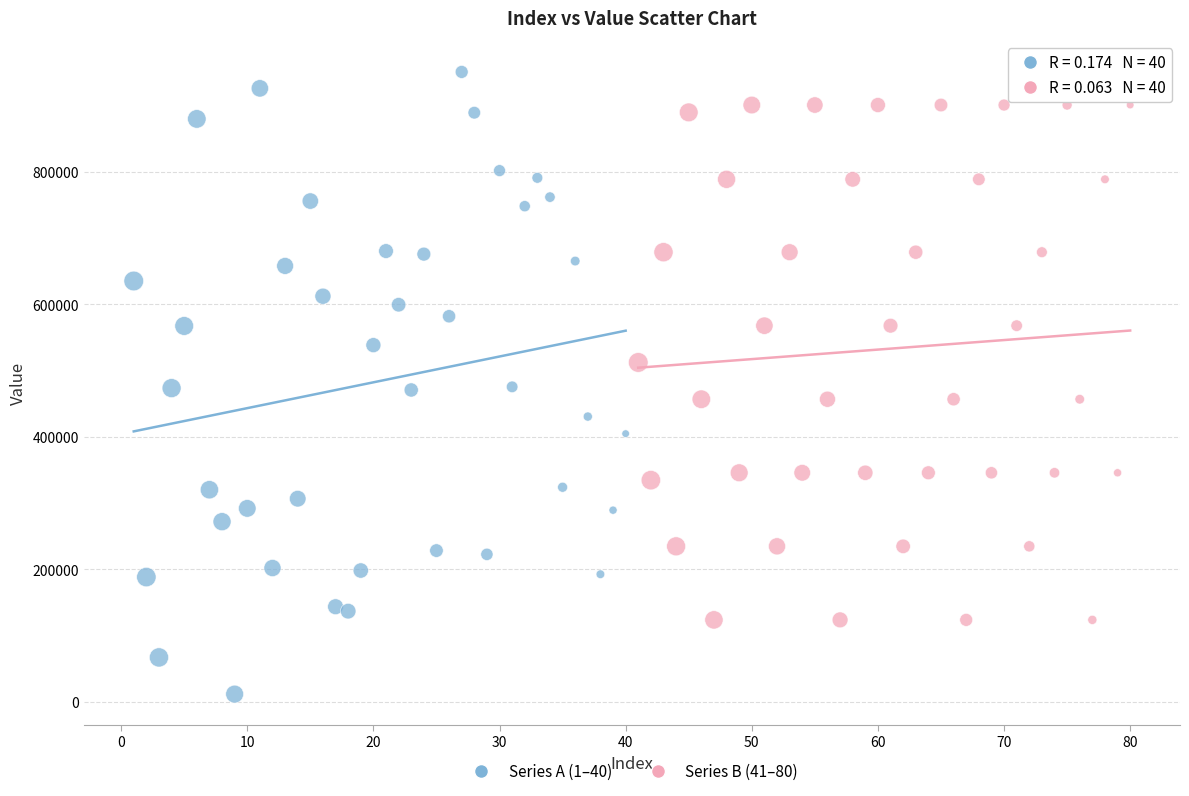

Which series has the widest spread of Y values?

Series A (1–40)